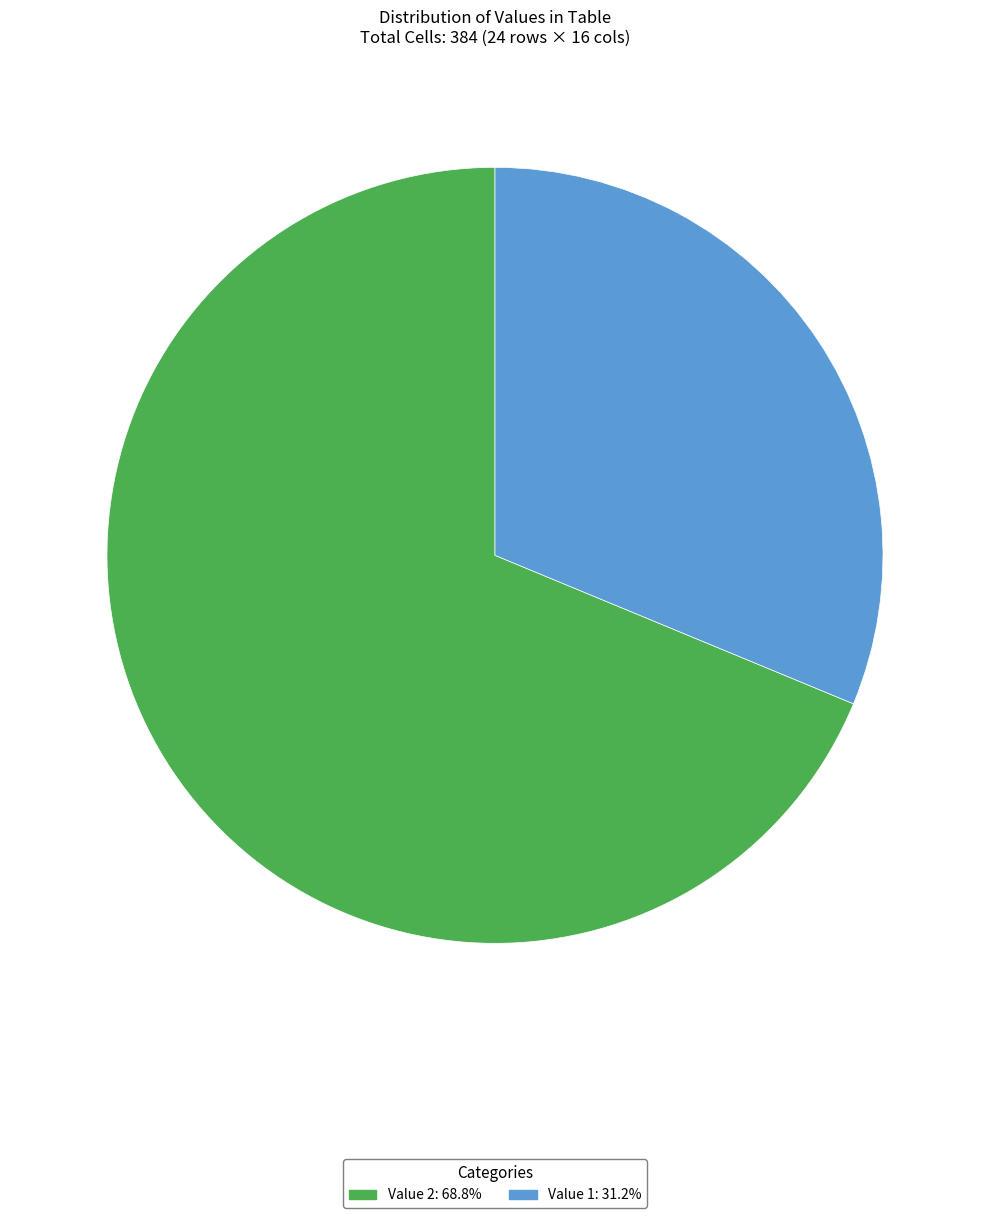

What is the majority slice?

Value 2